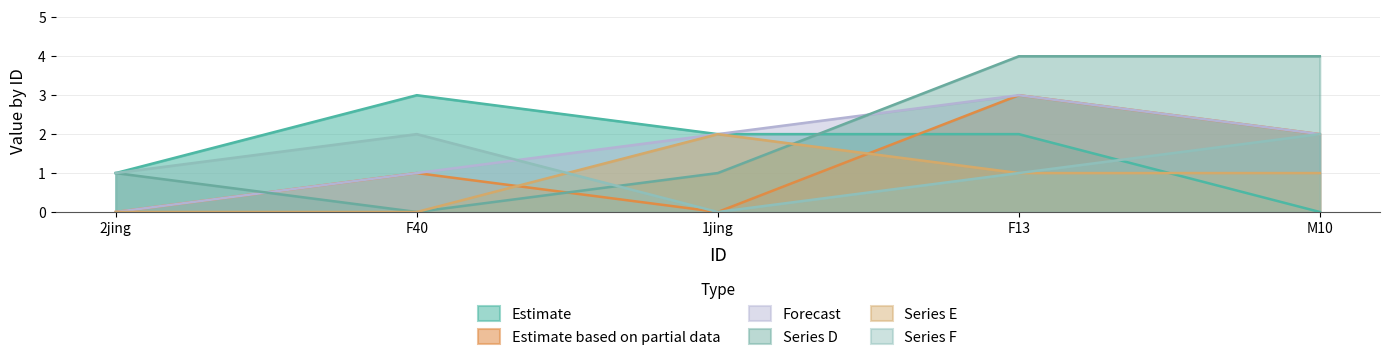

Between F13 and 1jing, which is larger?

F13